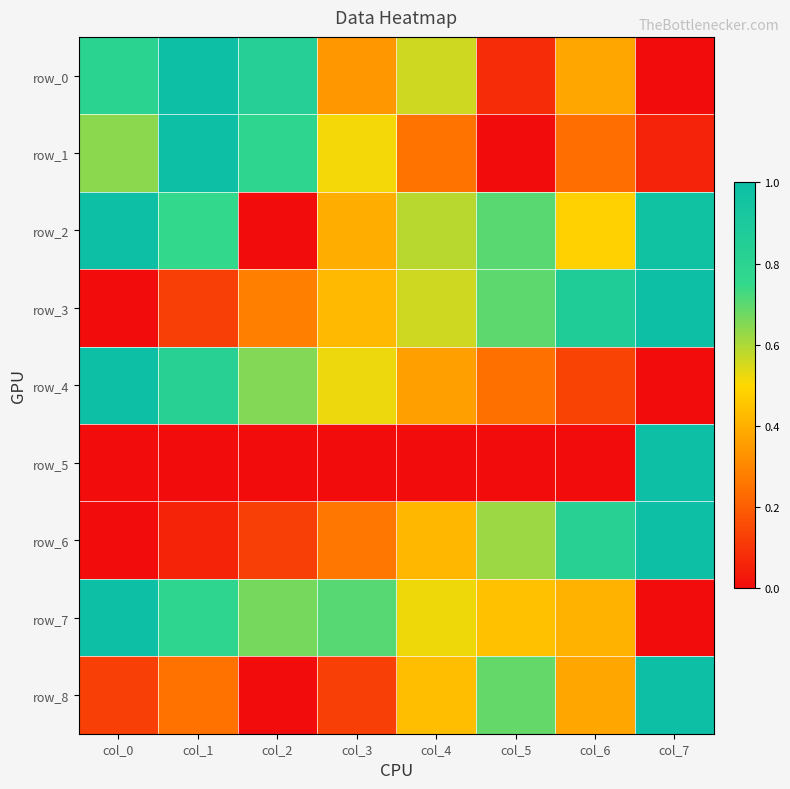

True or false: row_3 has a value of 0.1 at col_1.

True